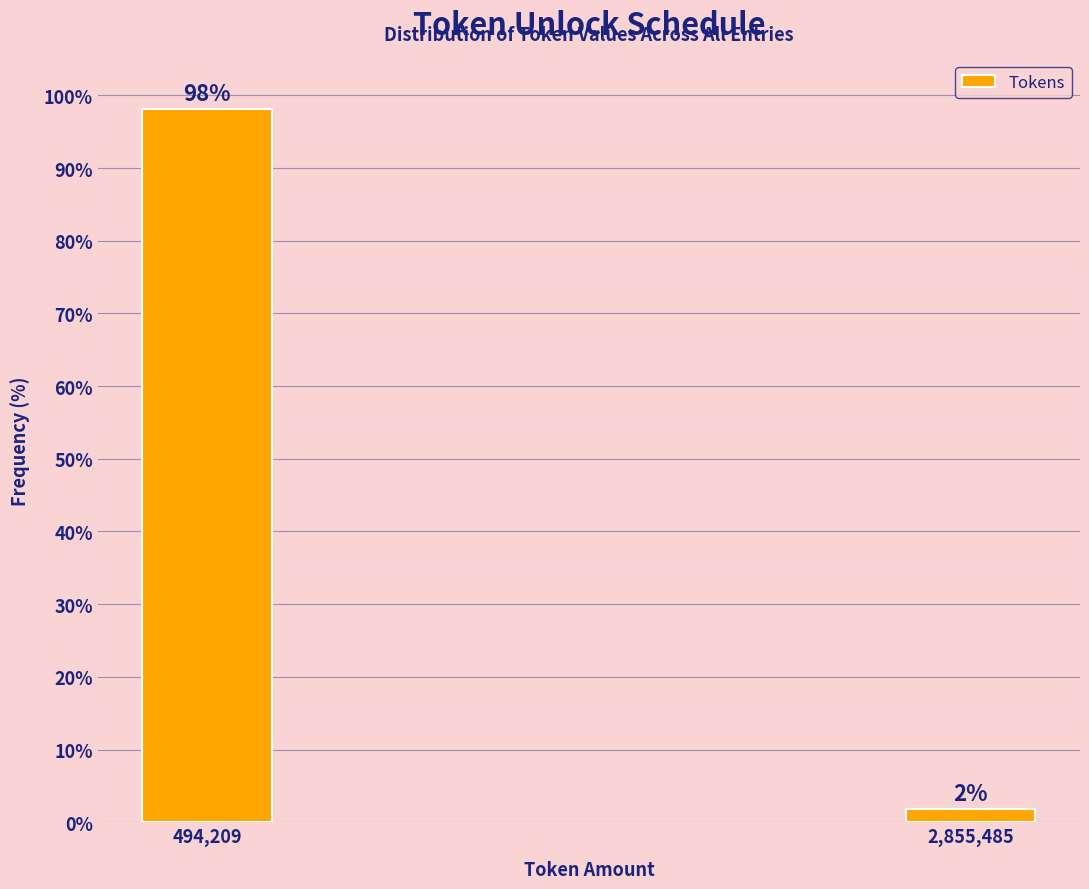

What is the label of the 2nd bar from the left?

2,855,485